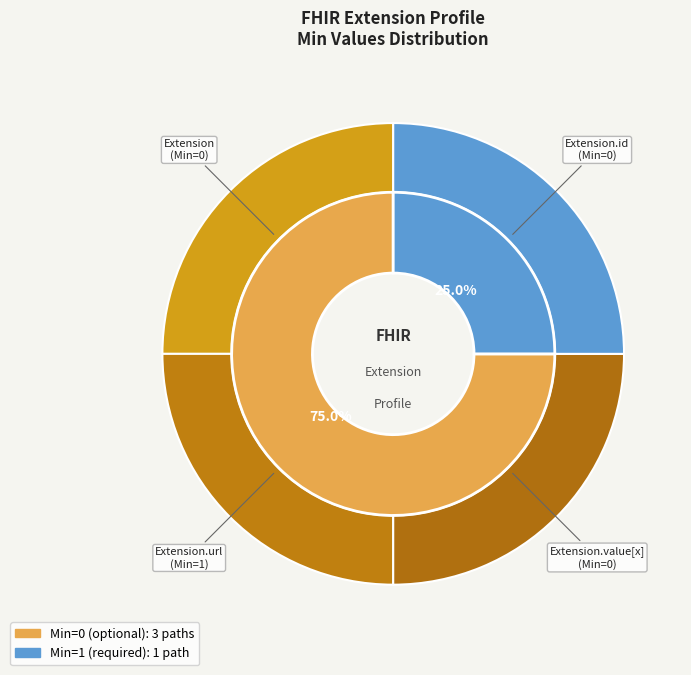

Does Extension account for over 50% of the chart?

No